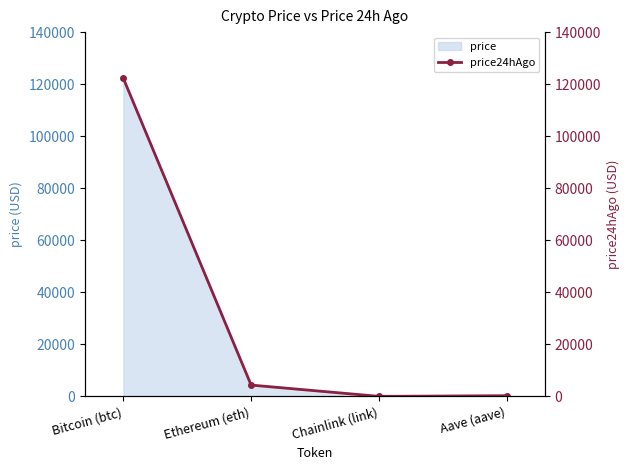

Is it true that the value at Aave (aave) is 275.8?

True